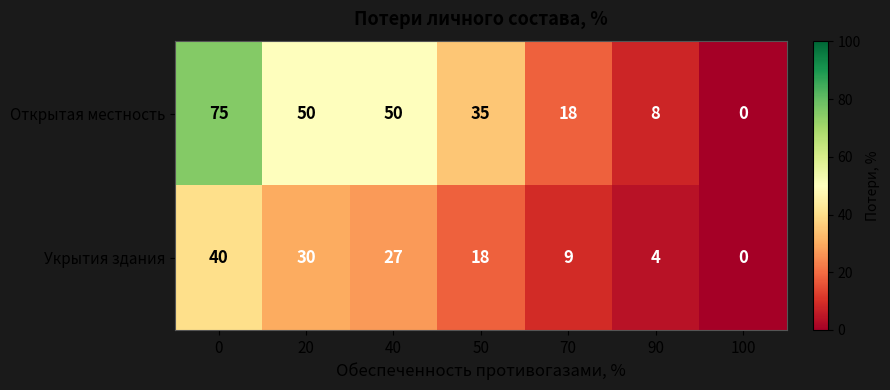

Reading left to right, extract all data points from this chart.

Открытая местность: 0=75	20=50	40=50	50=35	70=18	90=8	100=0
Укрытия здания: 0=40	20=30	40=27	50=18	70=9	90=4	100=0